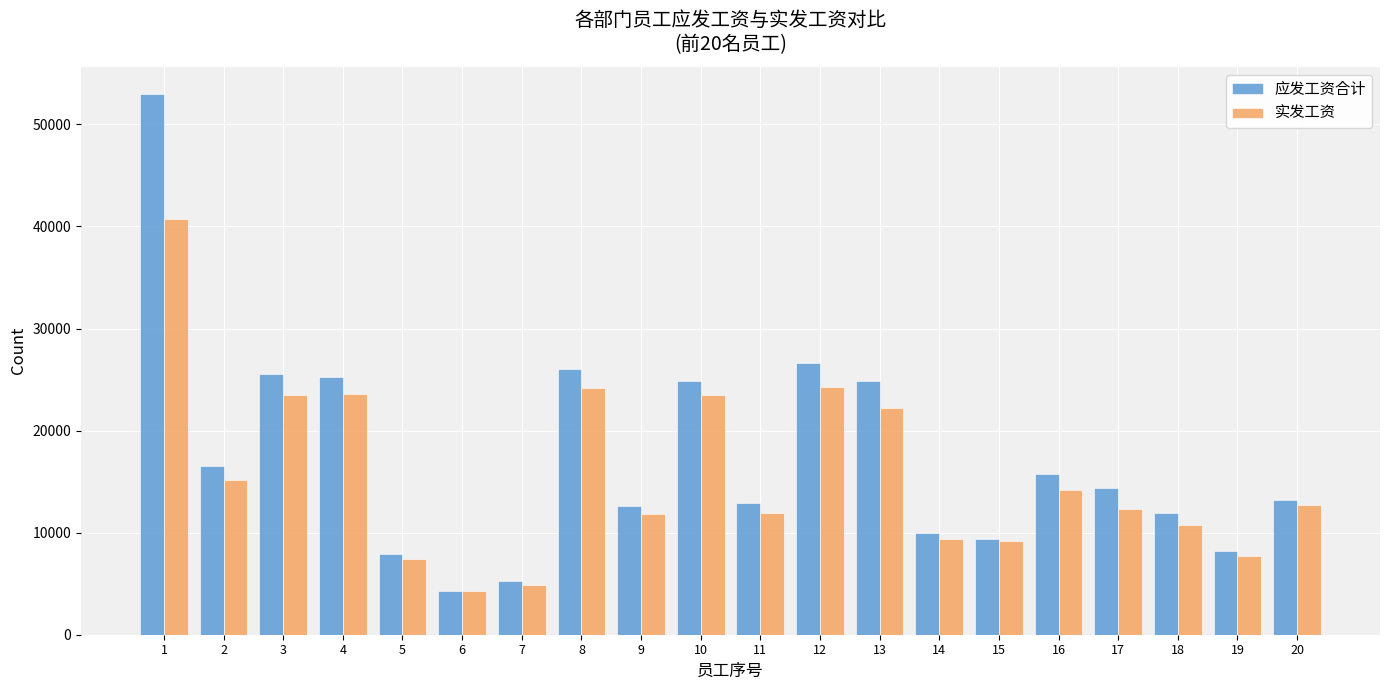

List the series in order of their peak value, lowest first.

实发工资, 应发工资合计